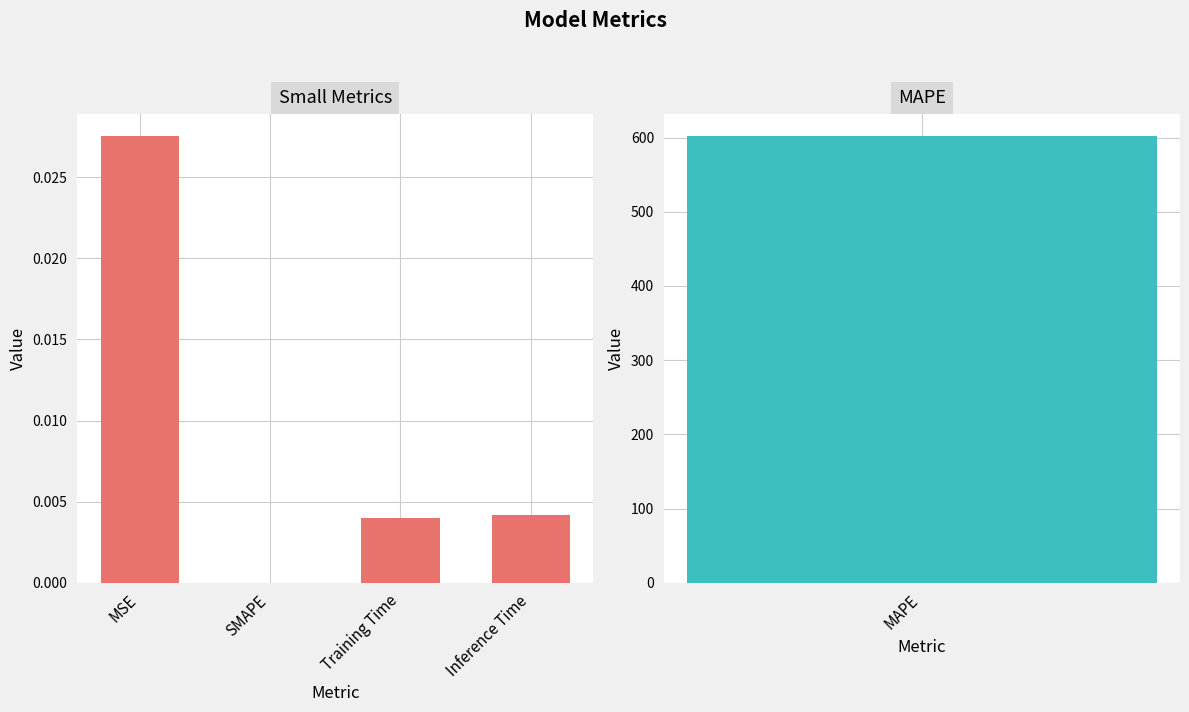

At which label is the value closest to 0?

SMAPE